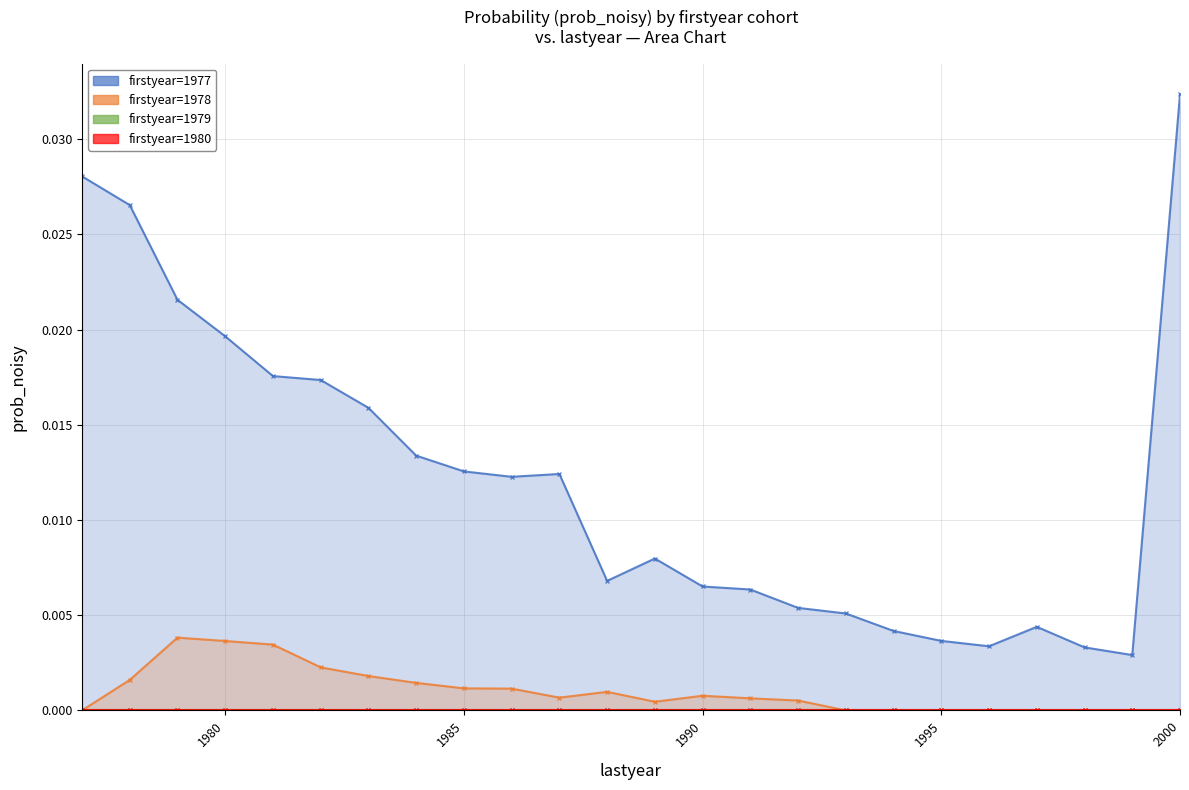

Between 1981 and 1986, which series saw the biggest shift?

firstyear=1977